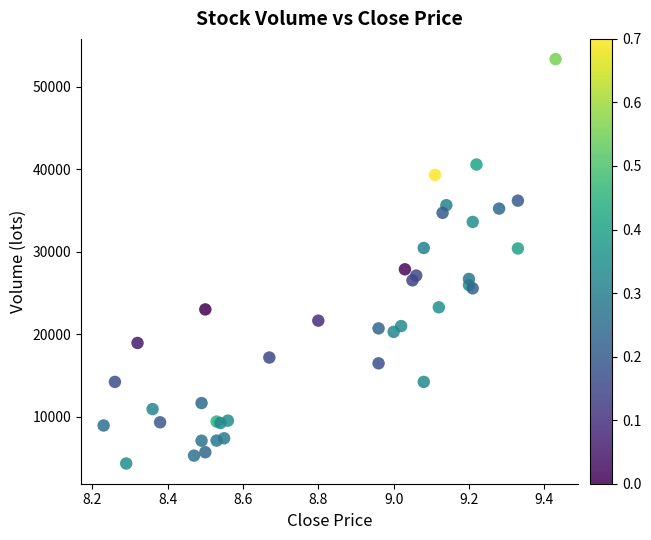

What Y value in the scatter plot is closest to 28831?

27860.2